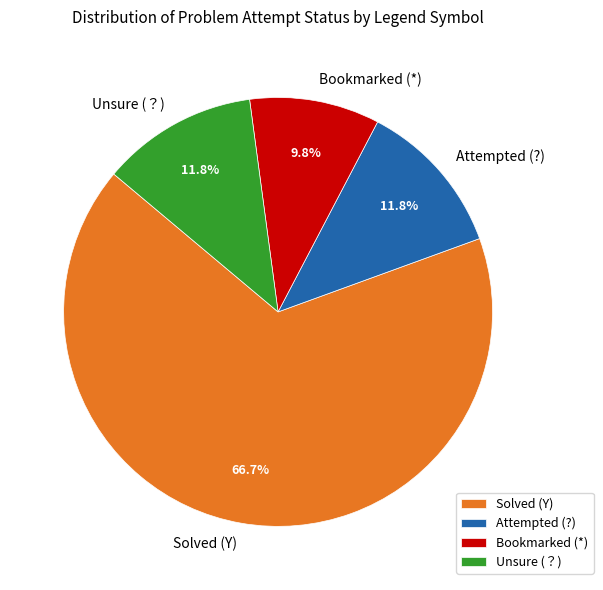

Which slice is the smallest?

Bookmarked (*)